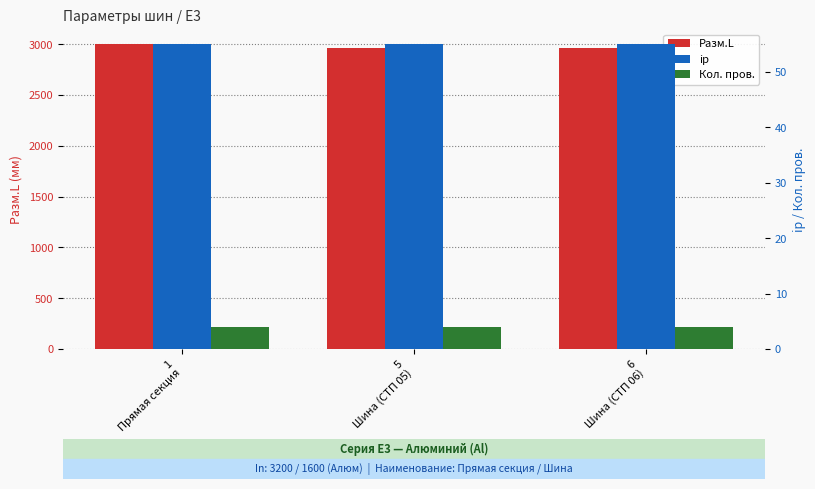

What is the label of the 2nd bar from the left?

5
Шина (СТП 05)